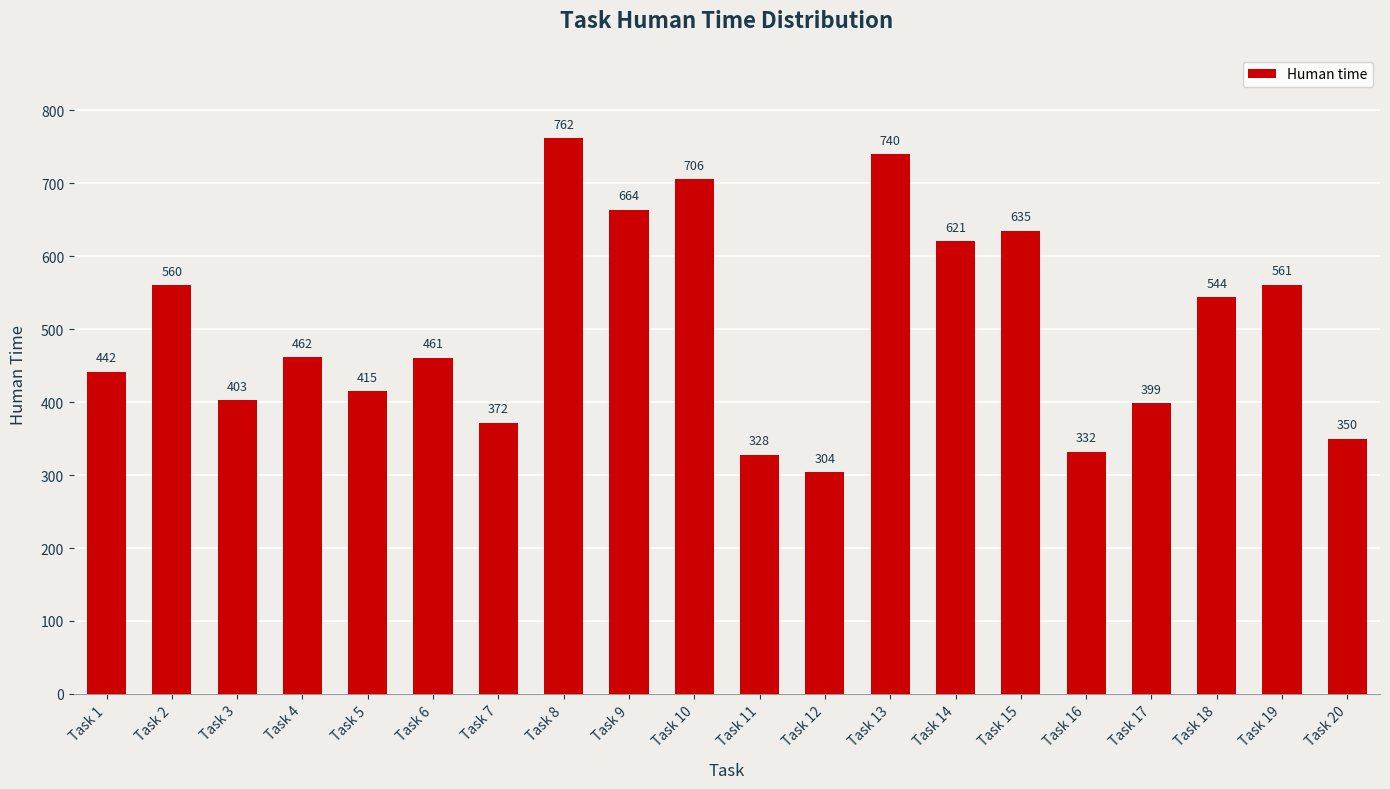

What is the value of the 11th bar from the left?

328